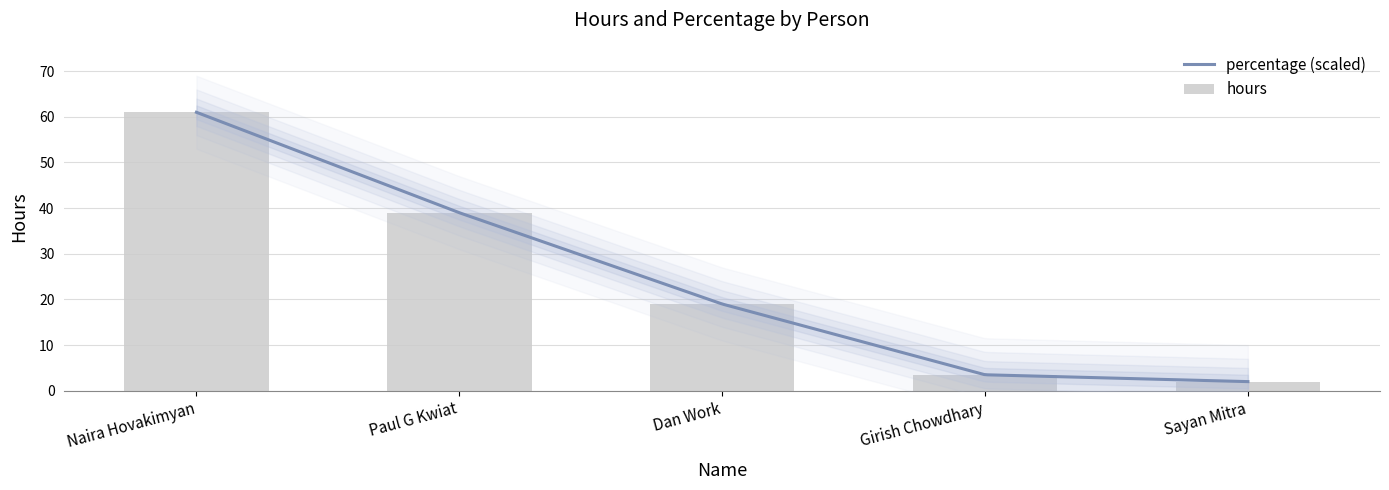

What is the label of the 2nd bar from the left?

Paul G Kwiat